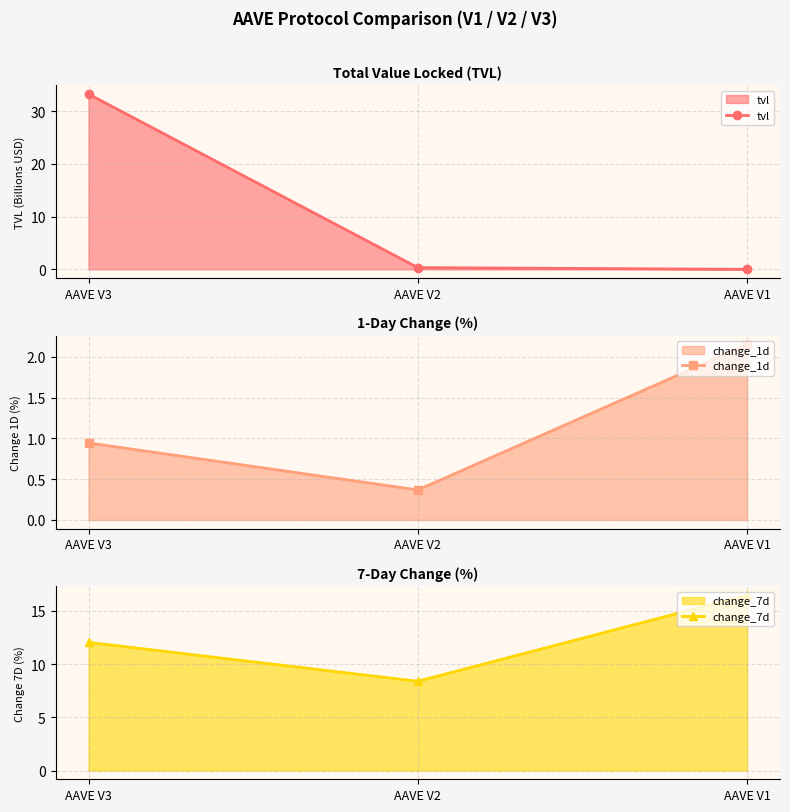

What is the spread (max minus min) of values at AAVE V3?

32.3